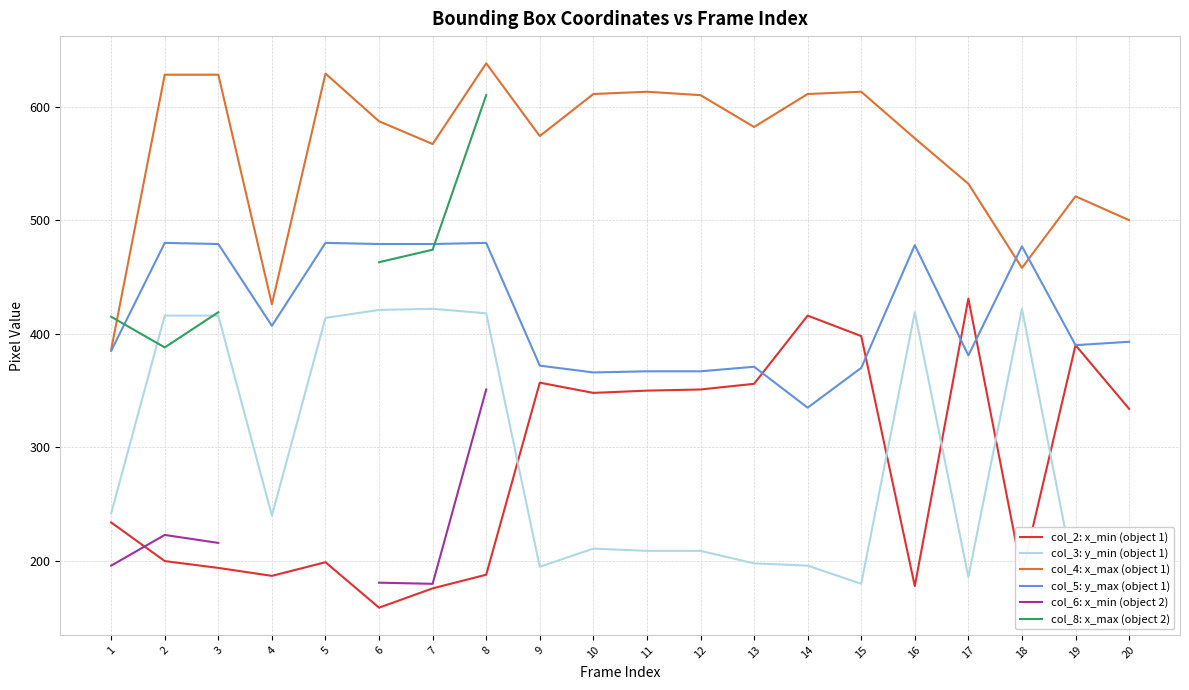

True or false: col_8: x_max (object 2) and col_5: y_max (object 1) intersect in this chart.

True